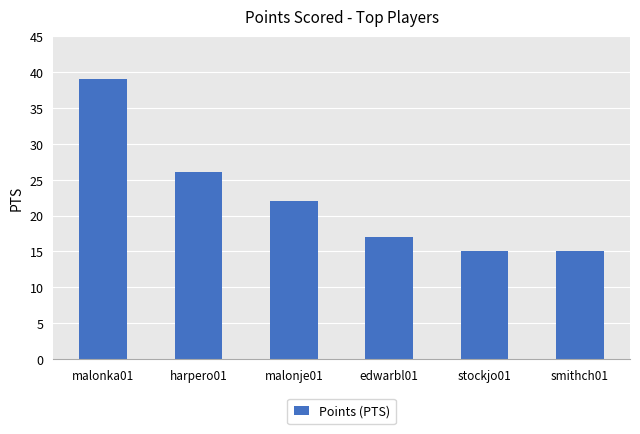

What is the ratio of the value at stockjo01 to the value at smithch01?

1.0